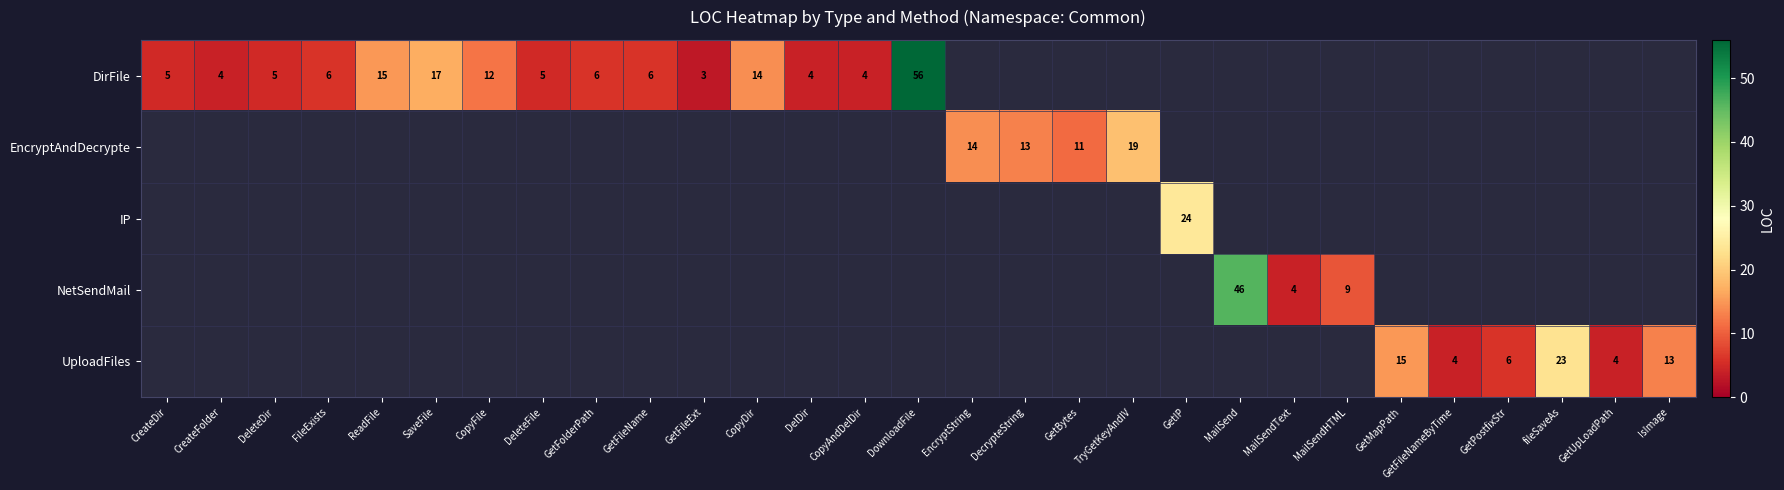

True or false: DirFile has a value of 4 at DelDir.

True